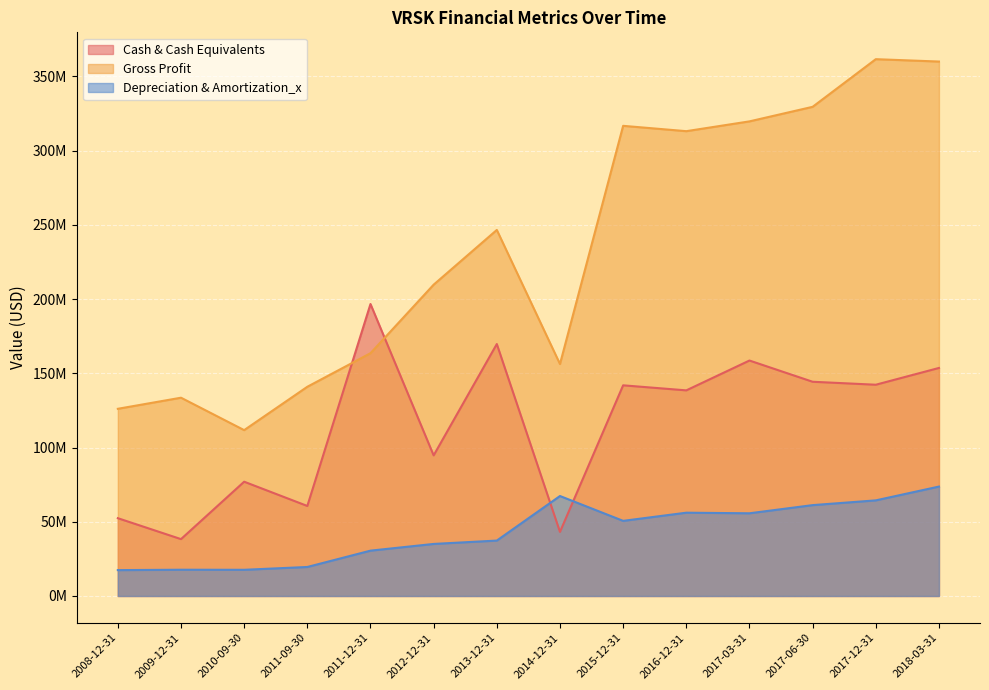

Does the chart display data point markers on the line(s)?

No